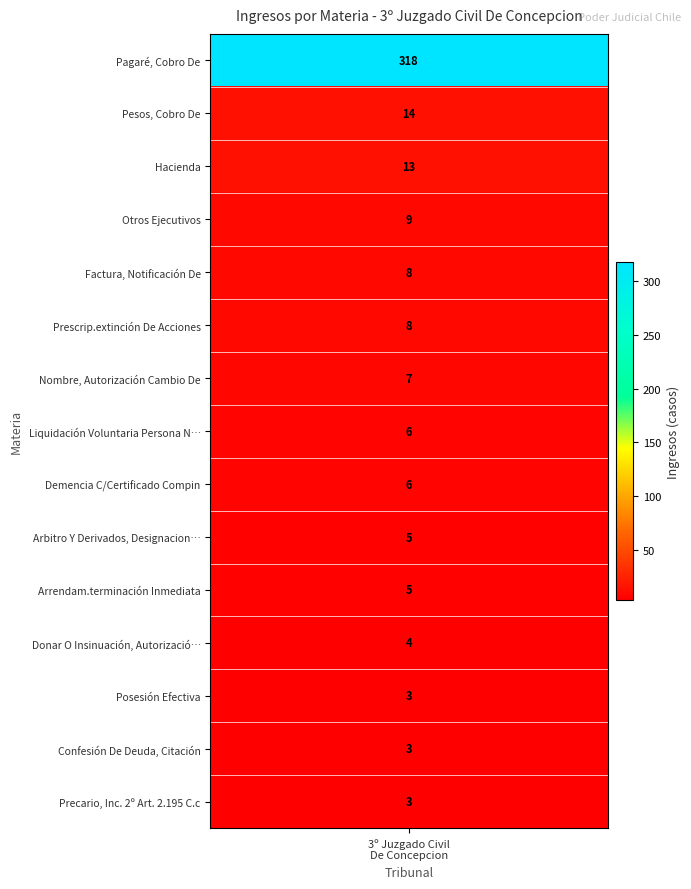

Where is the data nearest to the value 160?

Pesos, Cobro De